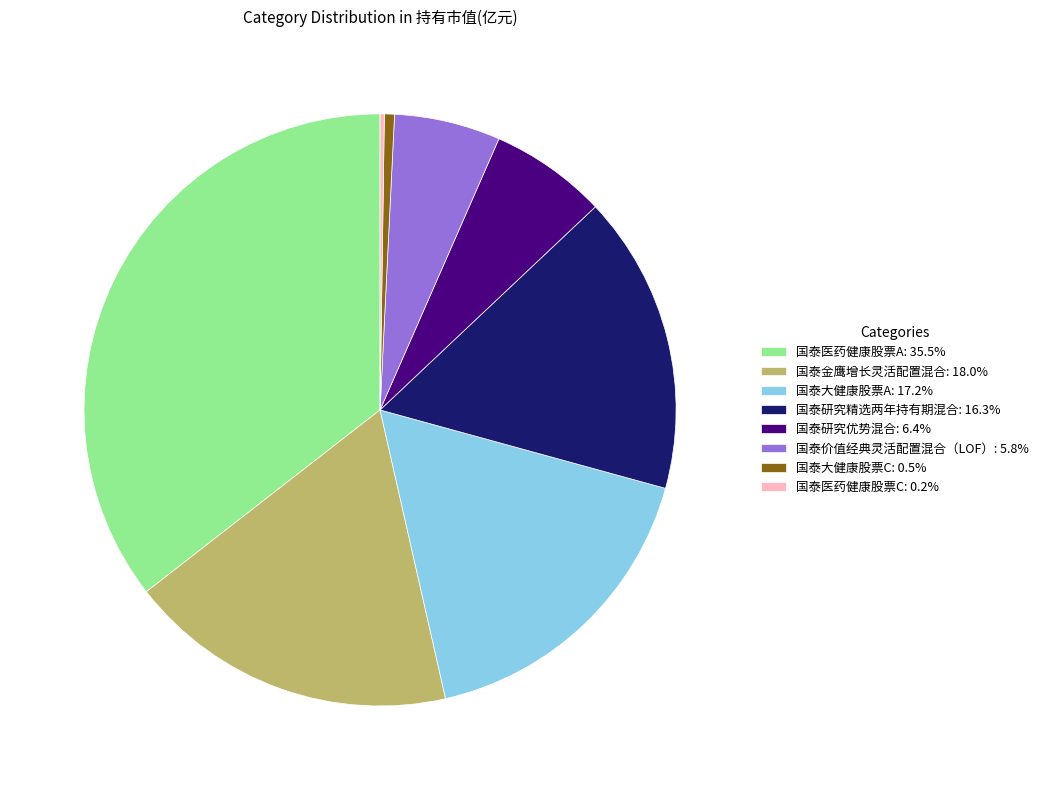

What is the ratio of the value at 国泰价值经典灵活配置混合（LOF）: 5.8% to the value at 国泰大健康股票A: 17.2%?

0.3